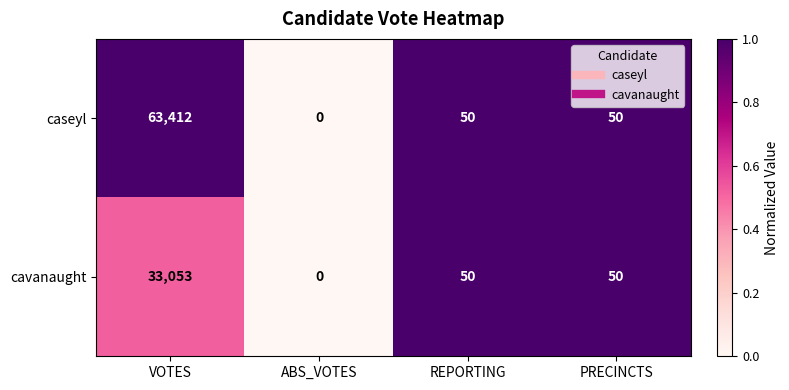

At which label does caseyl first exceed 50?

VOTES